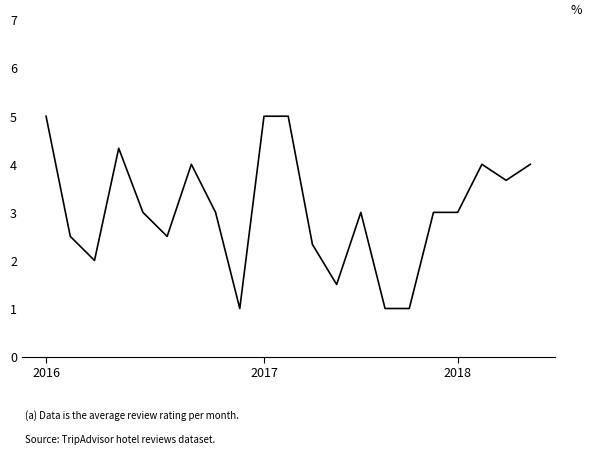

What is the smallest value displayed?

1.0